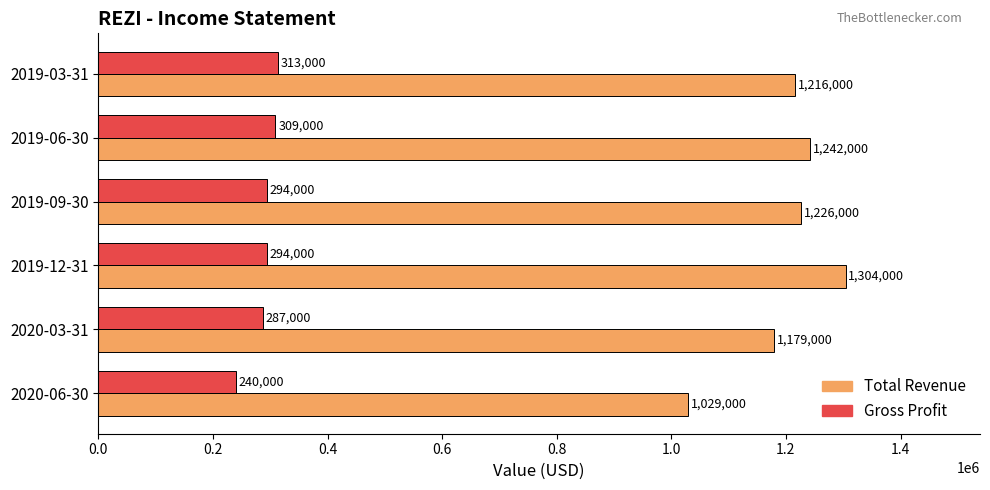

Which series has the largest total across all categories?

Total Revenue